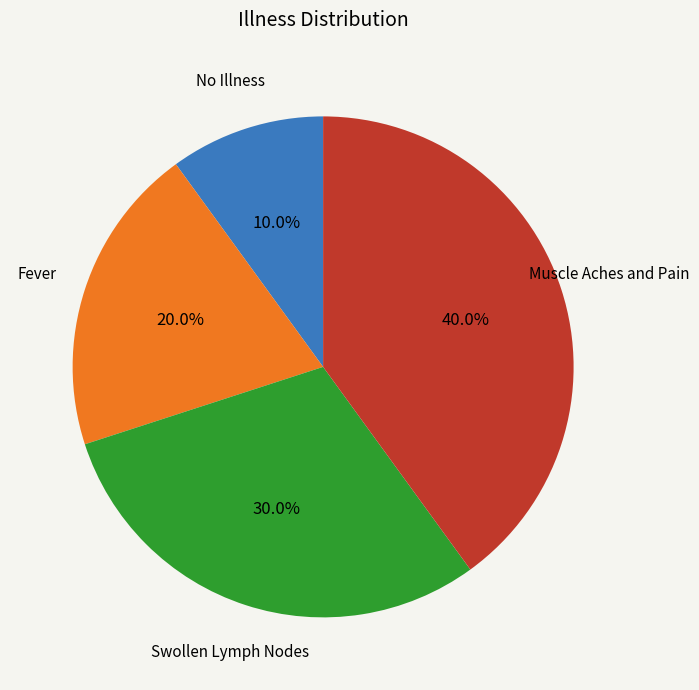

Is there a majority slice in this chart?

No